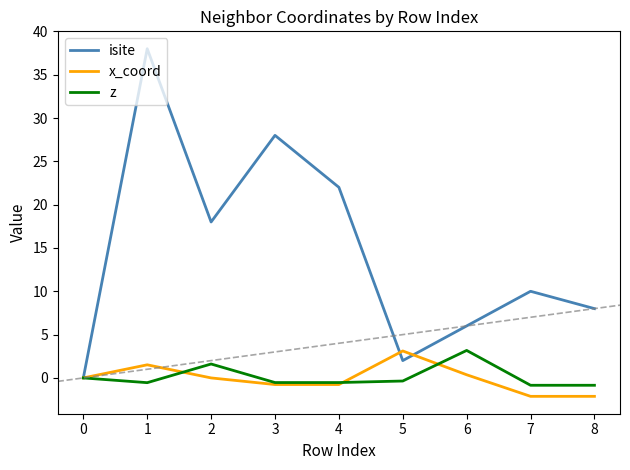

The x_coord series shows -3.7 at 7. True or false?

False